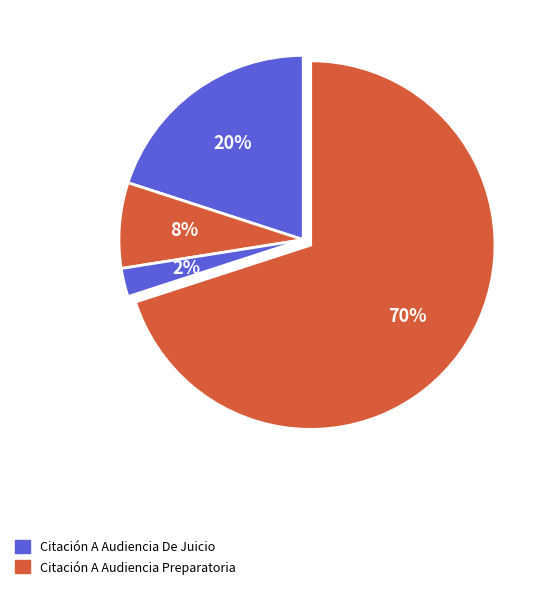

How many slices are in this pie chart?

4